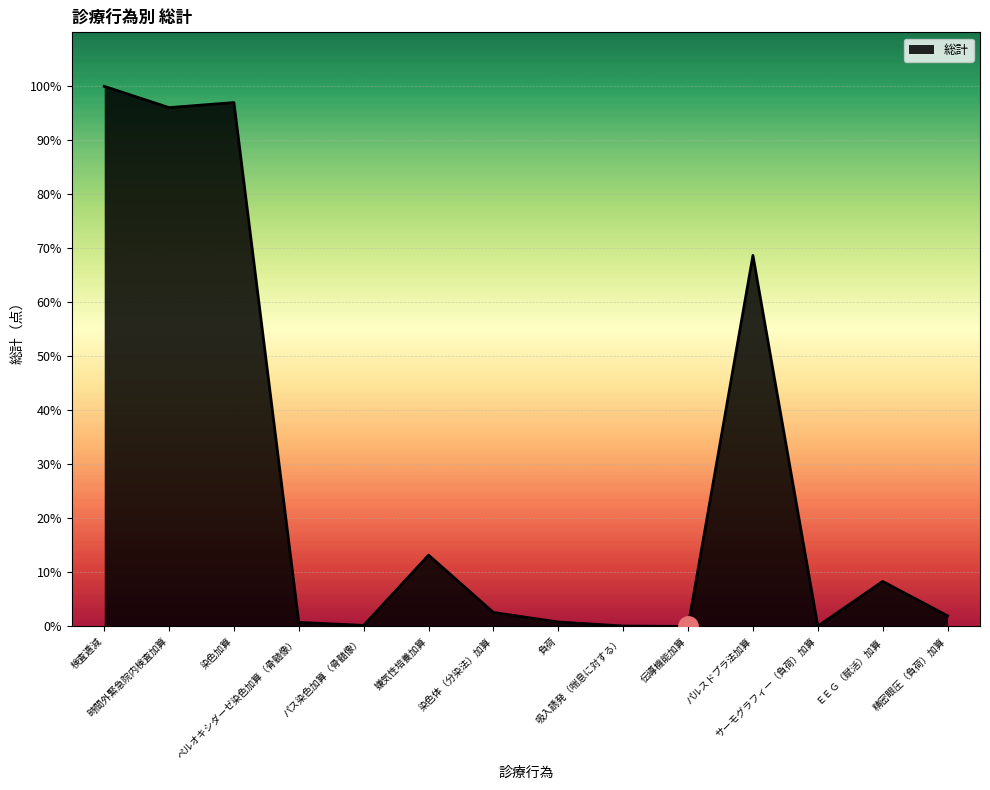

How many distinct data groups are displayed?

1